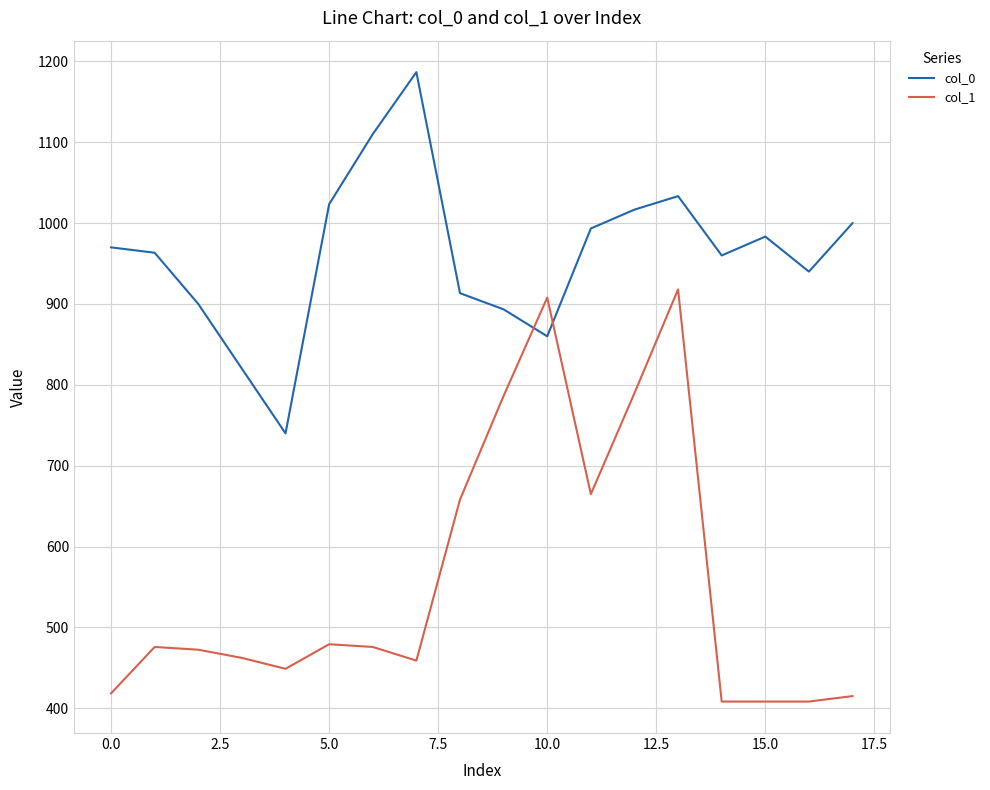

True or false: col_1 has more than 0 interior local peaks.

True